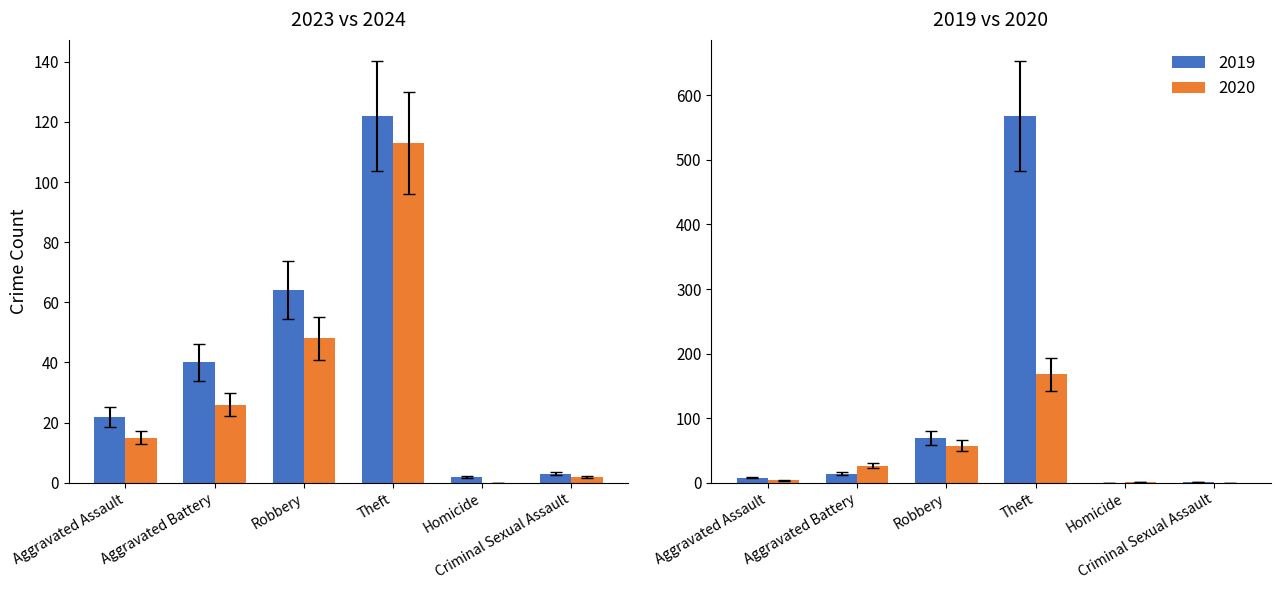

What is the highest value of the 2020 series?

168